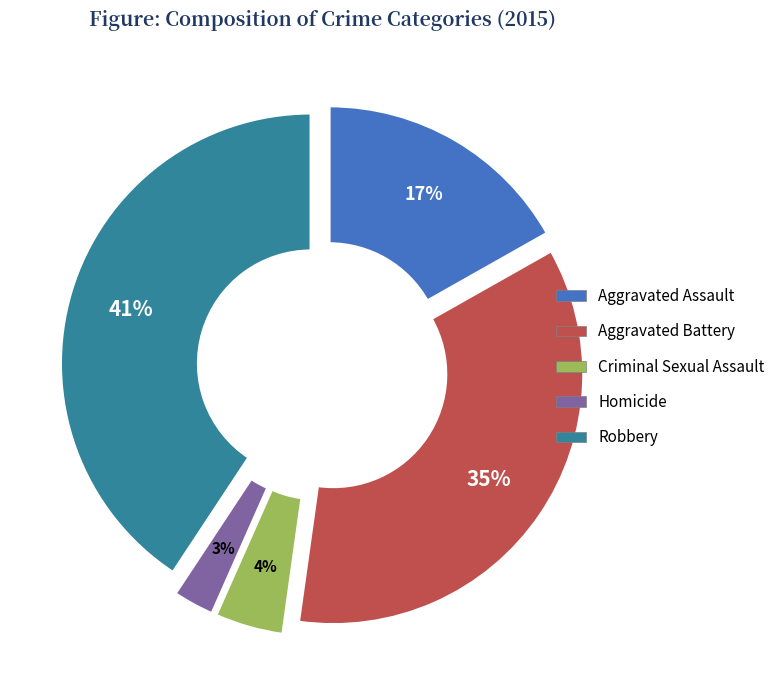

Rank the categories by value from lowest to highest.

Homicide, Criminal Sexual Assault, Aggravated Assault, Aggravated Battery, Robbery